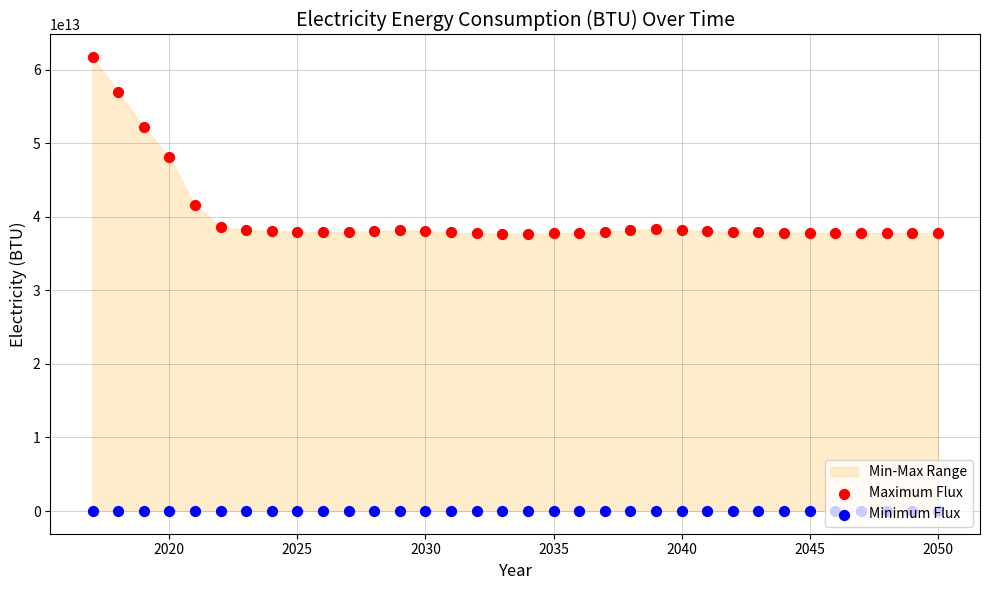

At how many categories does at least one series exceed 5934468895364?

34